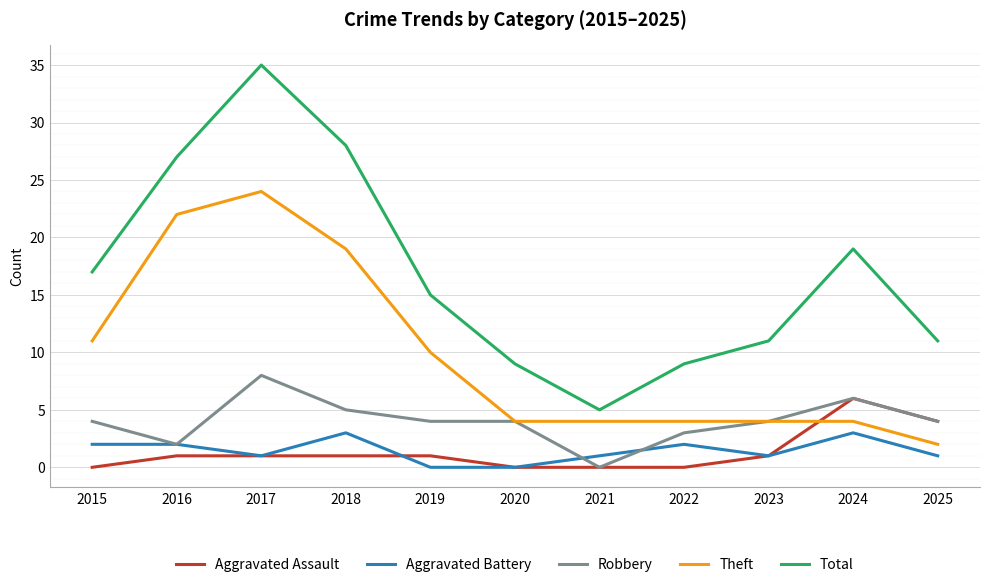

Does the chart display data point markers on the line(s)?

No